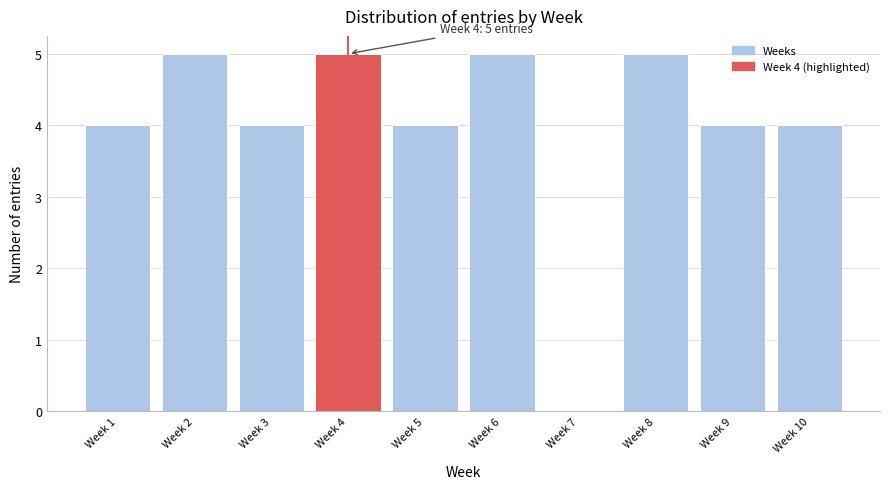

Reading left to right, transcribe all the data shown in this chart.

Week 1=4	Week 2=5	Week 3=4	Week 4=5	Week 5=4	Week 6=5	Week 7=0	Week 8=5	Week 9=4	Week 10=4